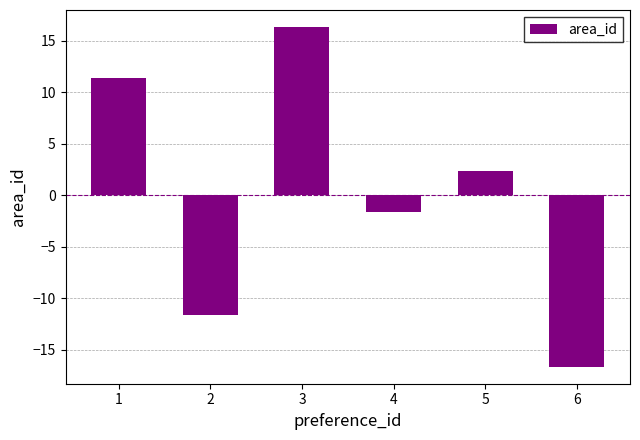

How many values exceed 2?

3